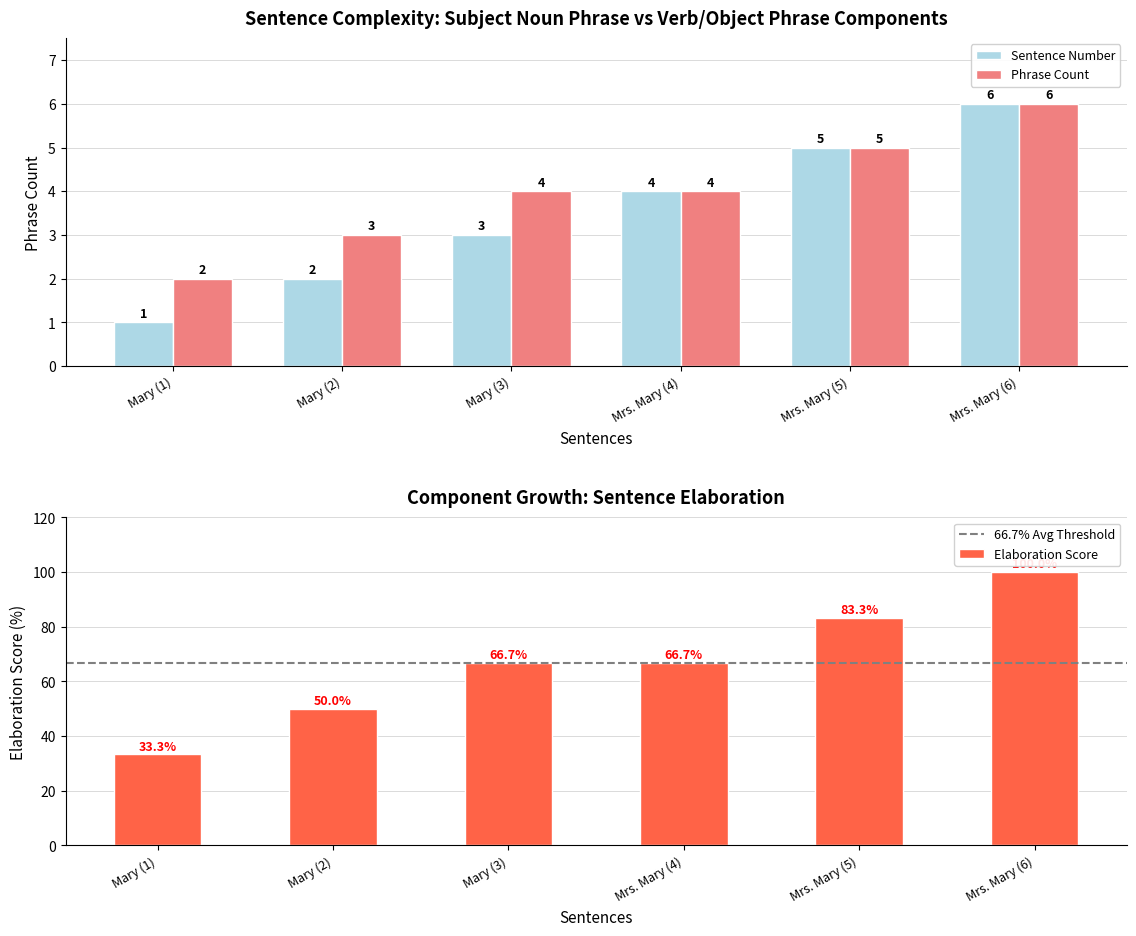

What is the smallest value displayed?

1